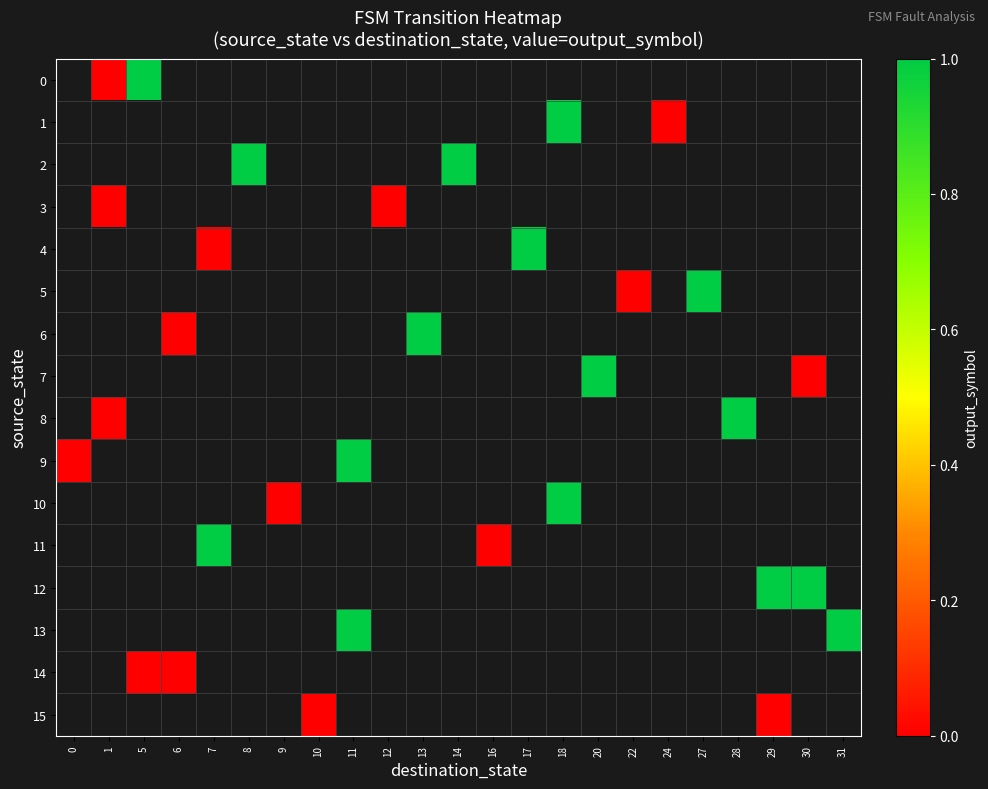

Is the value of 1 at 31 greater than the value of 12 at 30?

No